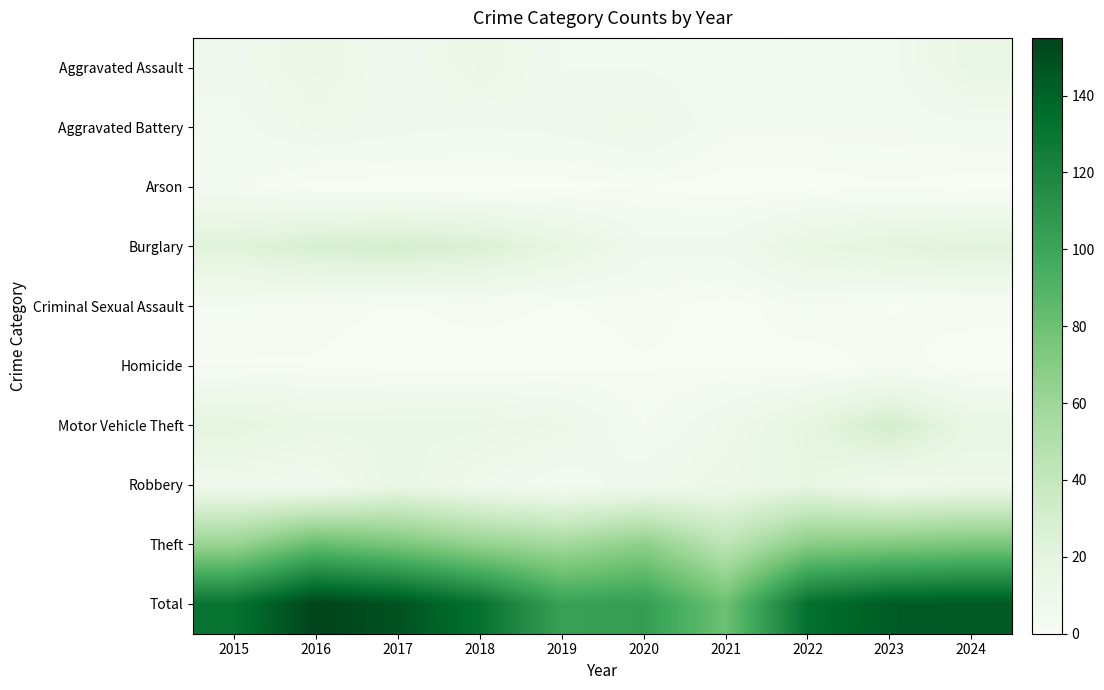

Which series has the widest spread of values?

Total